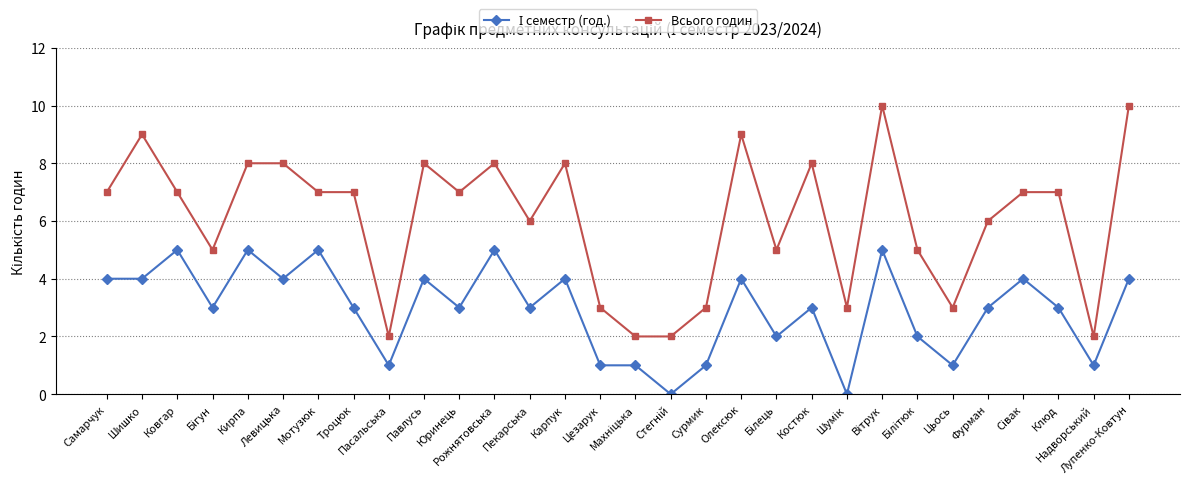

True or false: Всього годин has a value of 10 at Юринець.

False